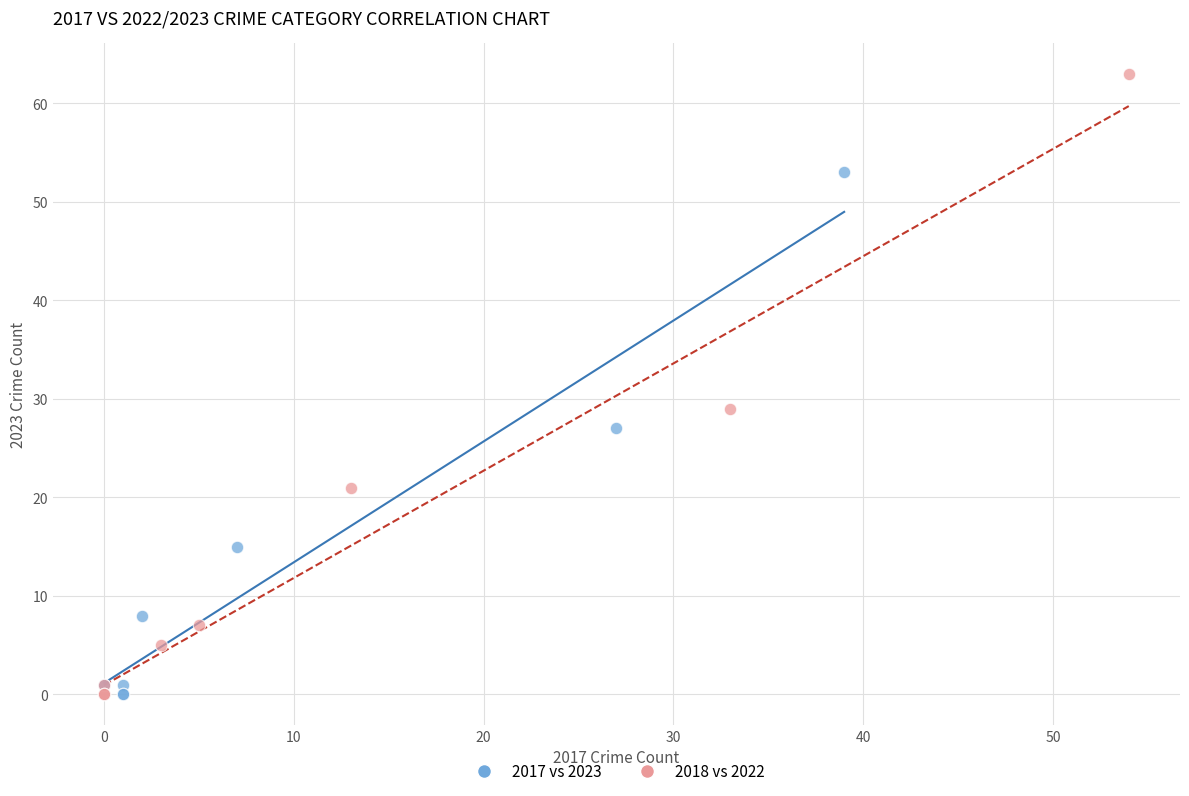

Which series has the widest spread of Y values?

2018 vs 2022